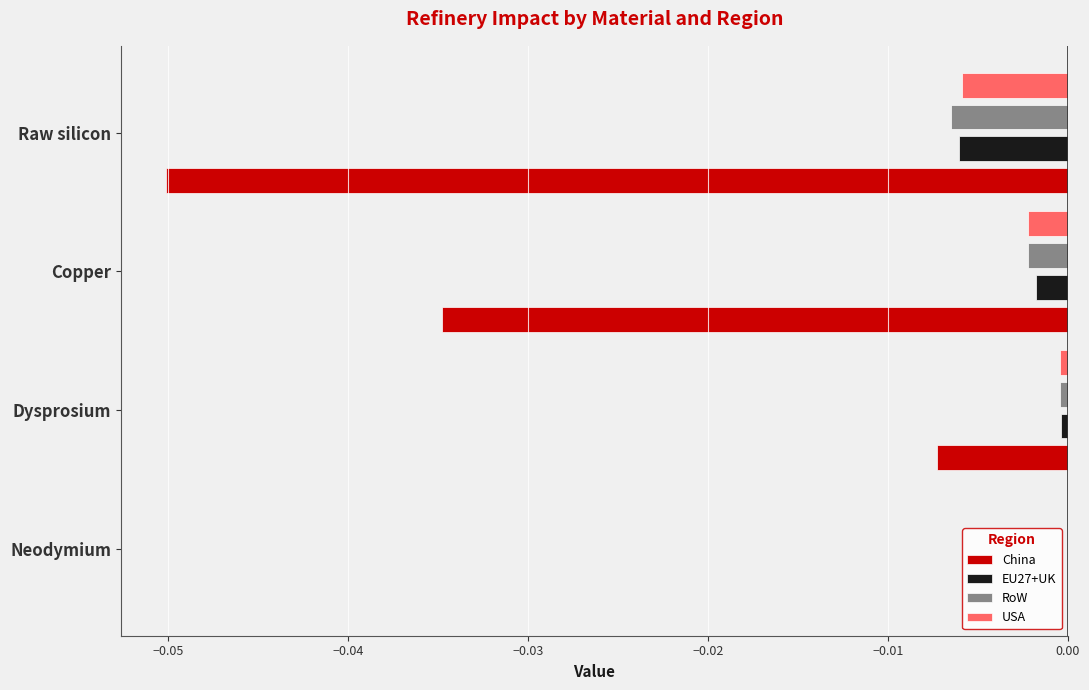

Between Dysprosium and Raw silicon, which series saw the biggest shift?

China